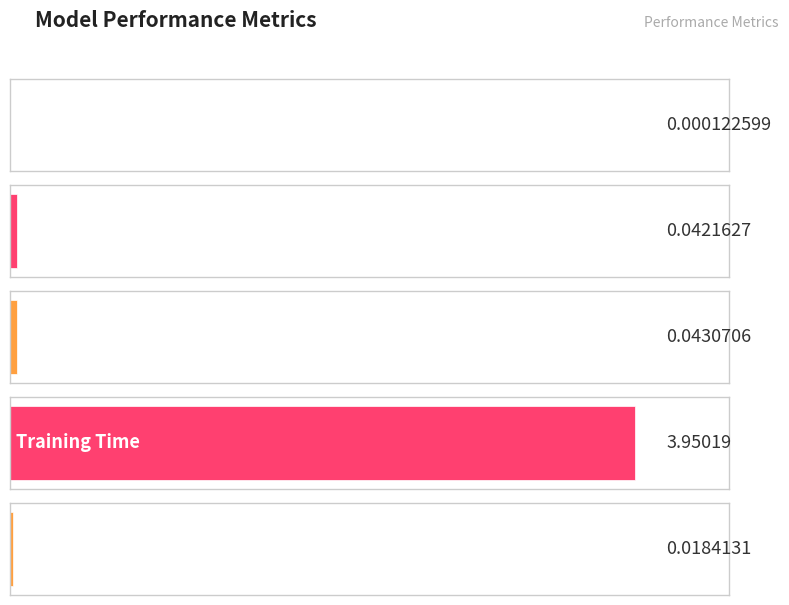

Rank the categories by value from highest to lowest.

Training Time, SMAPE, MAPE, Inference Time, MSE